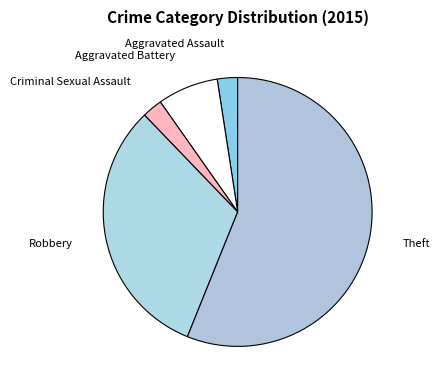

Between Robbery and Aggravated Battery, which is larger?

Robbery